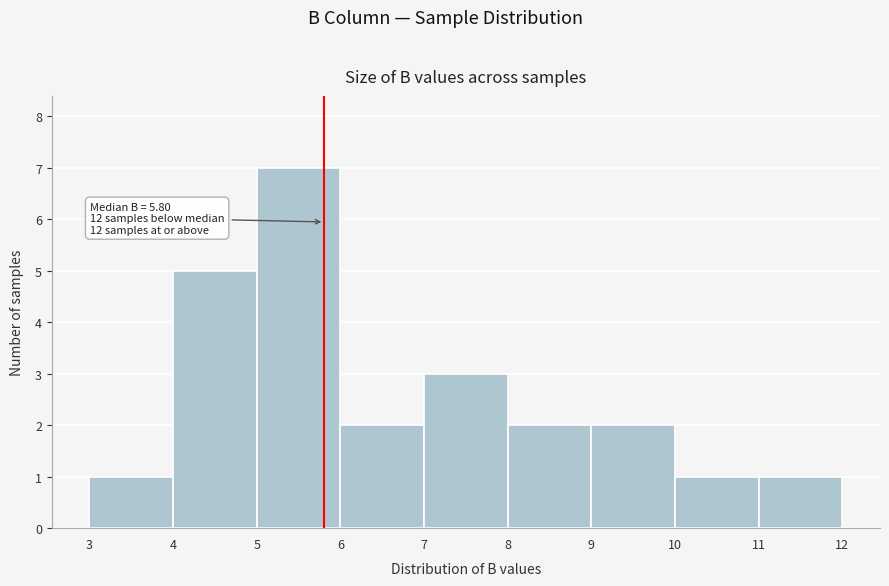

Which range on the x-axis has the tallest bar?

5 to 6